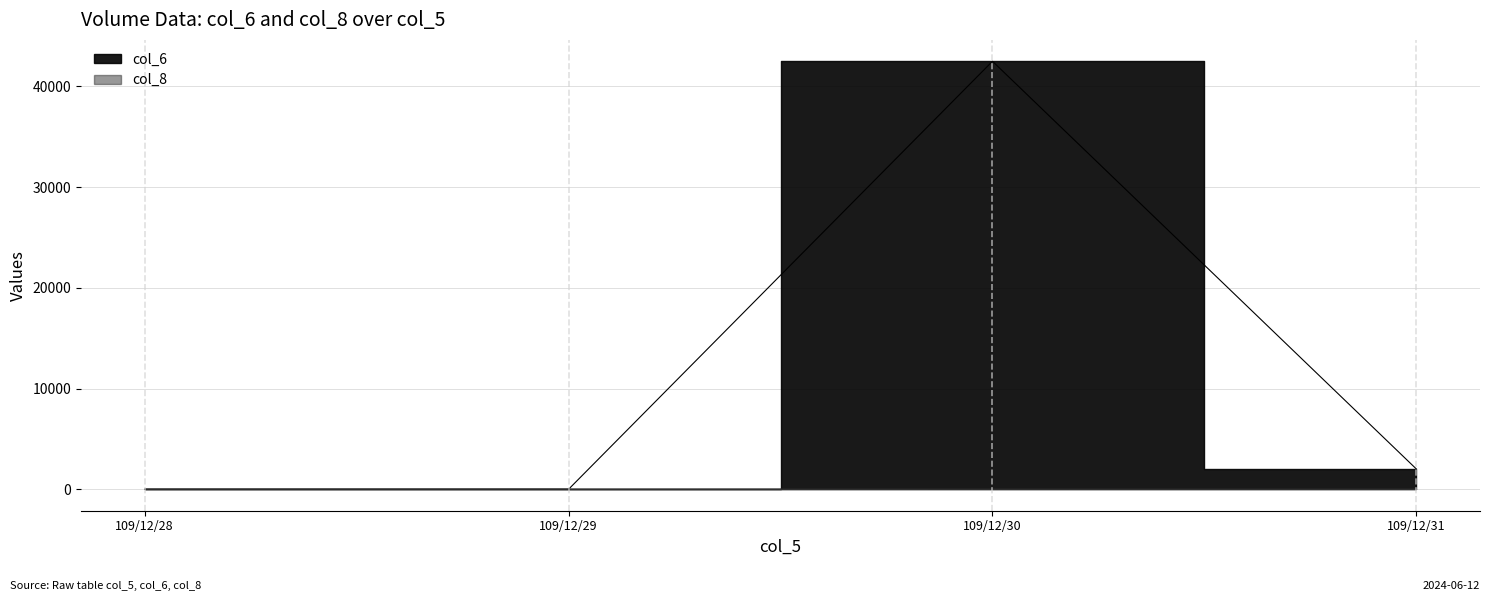

The value of col_8 at 109/12/28 is -2. True or false?

False